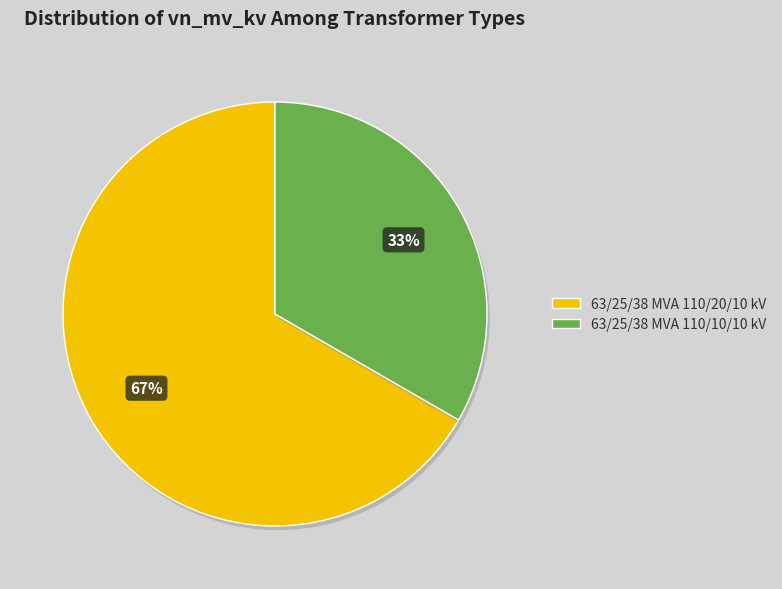

Combined, do 63/25/38 MVA 110/20/10 kV and 63/25/38 MVA 110/10/10 kV account for over 50%?

Yes